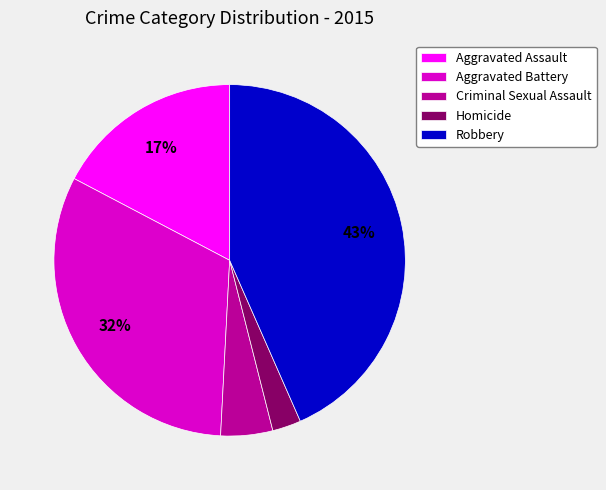

Combined, do Homicide and Aggravated Assault account for over 50%?

No